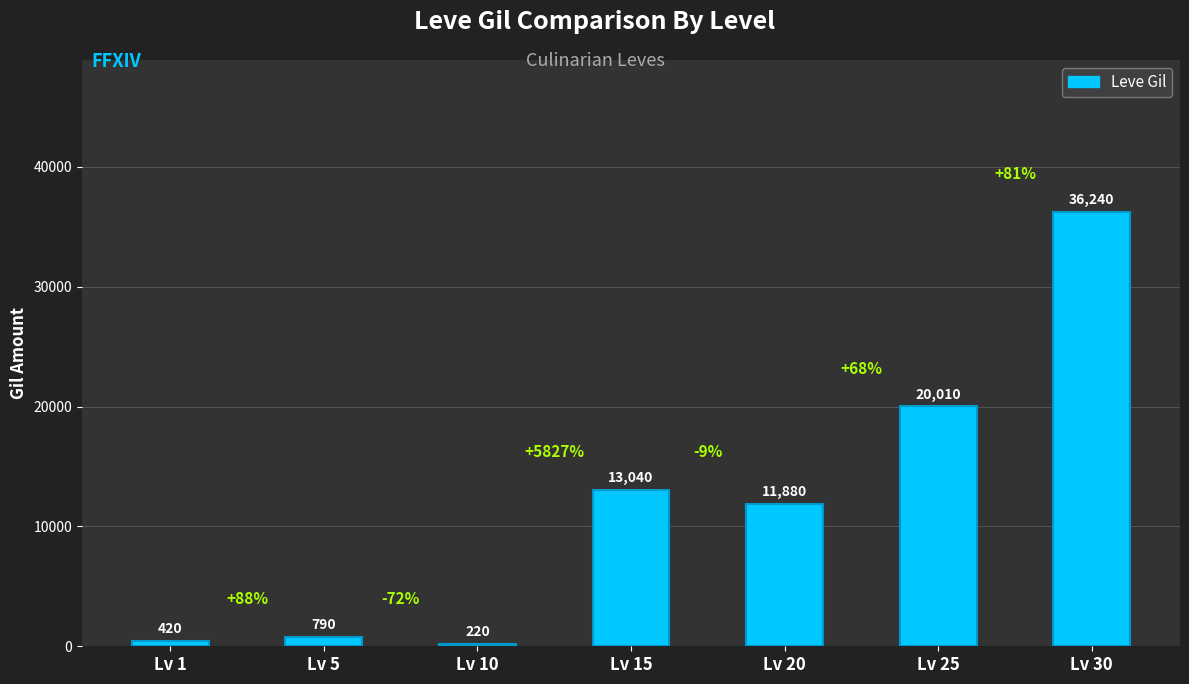

What is the value of the 1st bar from the left?

420